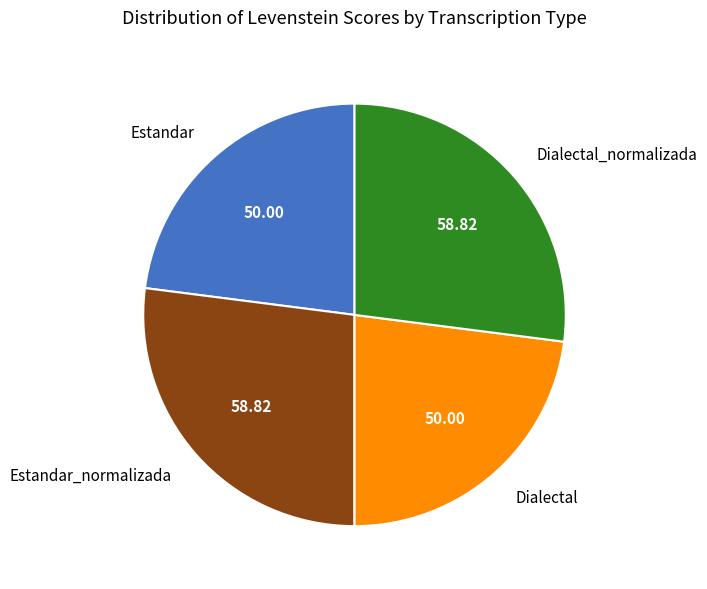

True or false: Estandar_normalizada accounts for 27% of the total.

True